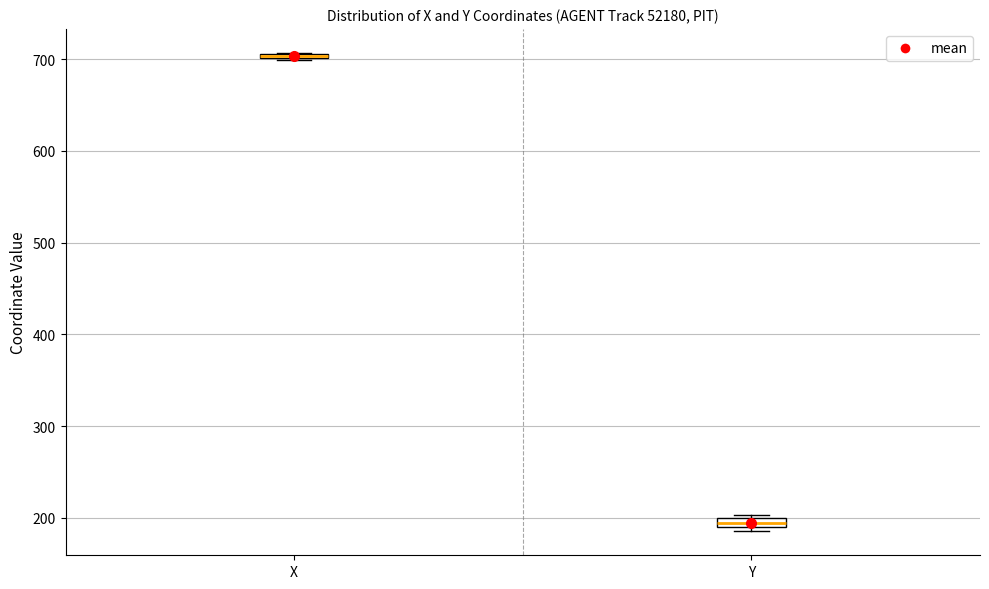

Where is the lower edge of the box for Y on the y-axis? The values are not printed on the chart, so give them approximately, as read against the axis.

190